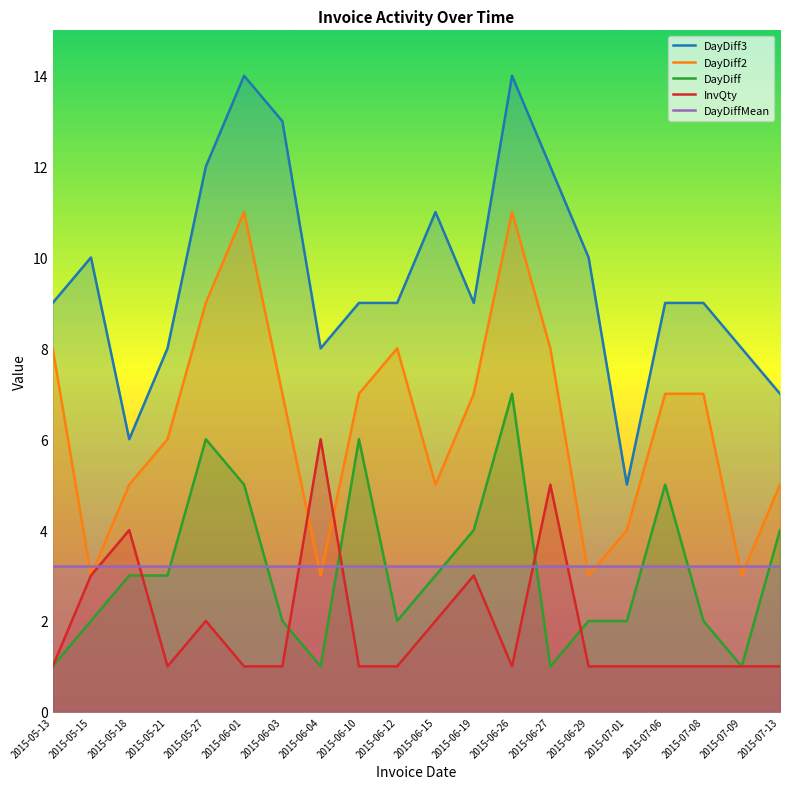

True or false: DayDiff2 has a value of 8 at 2015-05-21.

False